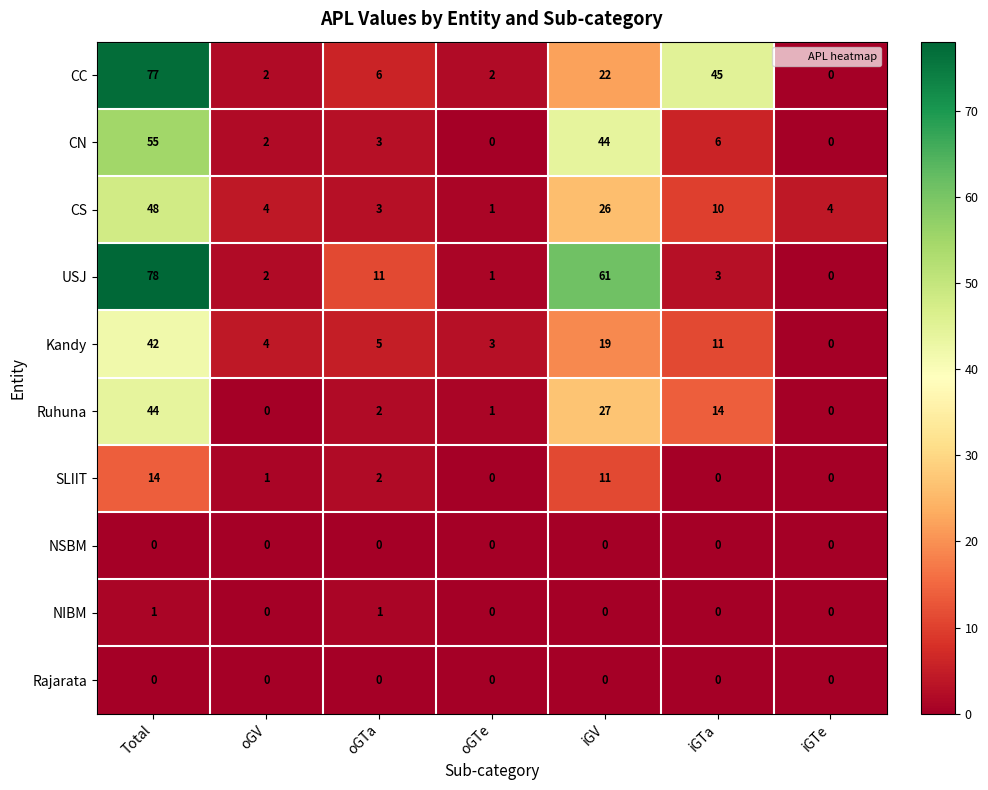

At which label does Ruhuna first exceed 2?

Total